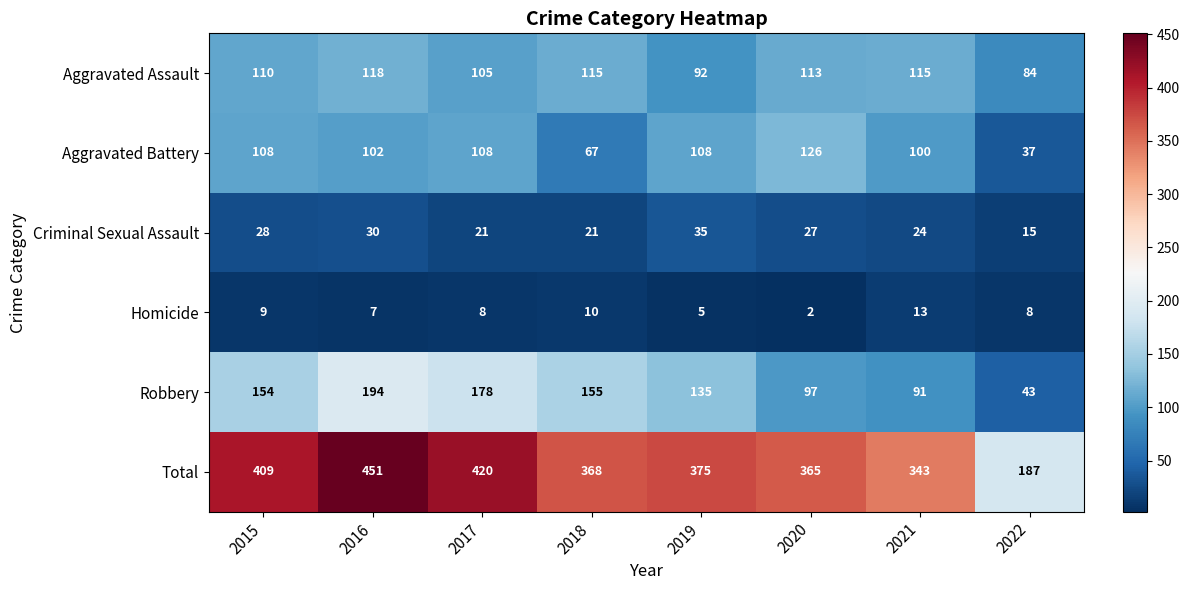

At which label does Criminal Sexual Assault first exceed 27?

2015